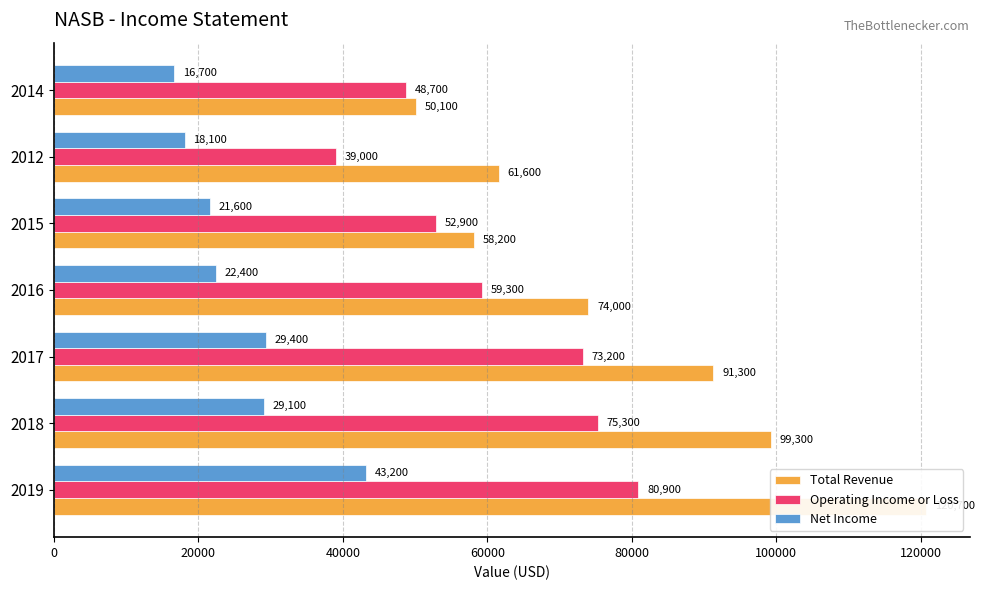

List the series in order of their overall mean, highest first.

Total Revenue, Operating Income or Loss, Net Income